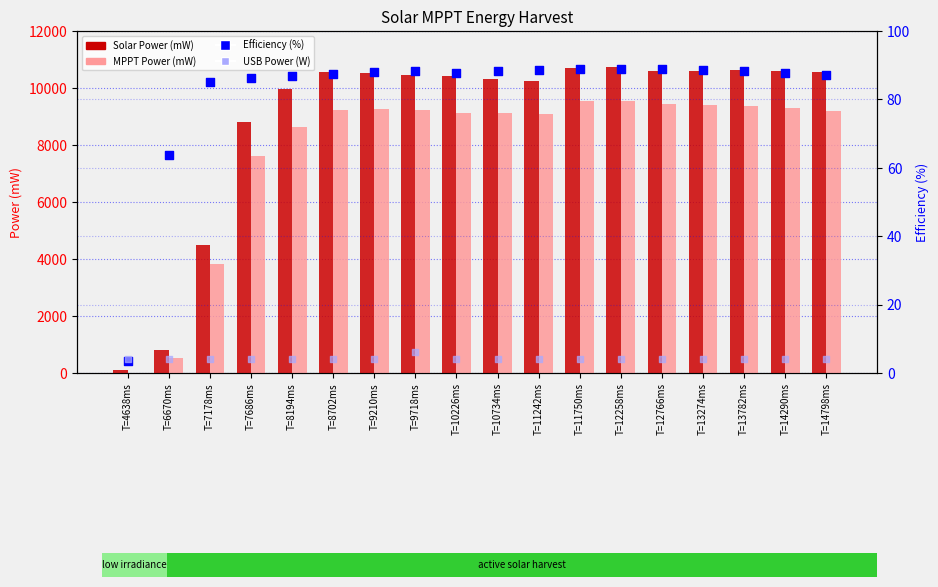

What is the total value across all series at T=9718ms?

19768.3